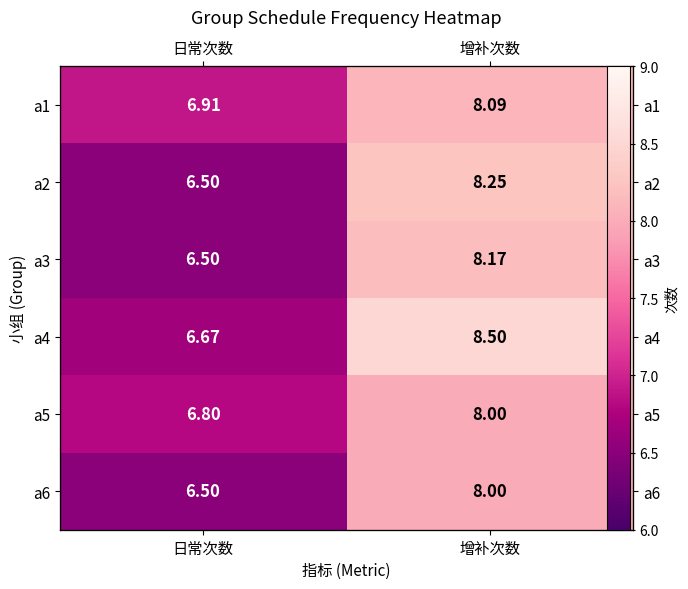

What is the average value of the a5 series?

7.4